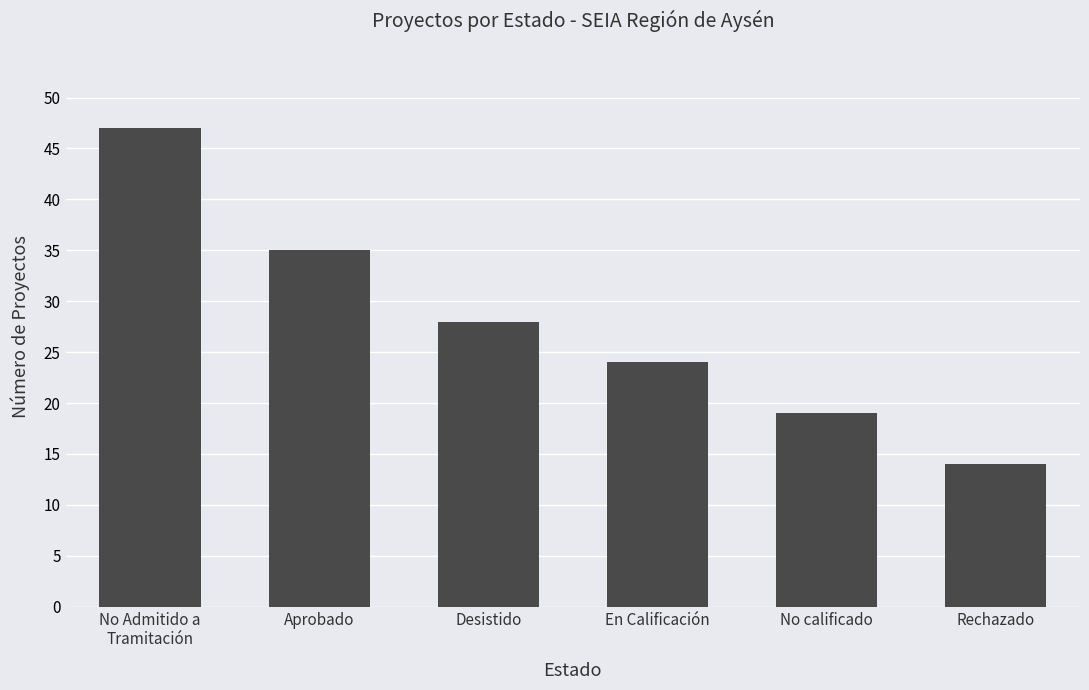

What position from the left is No calificado?

5